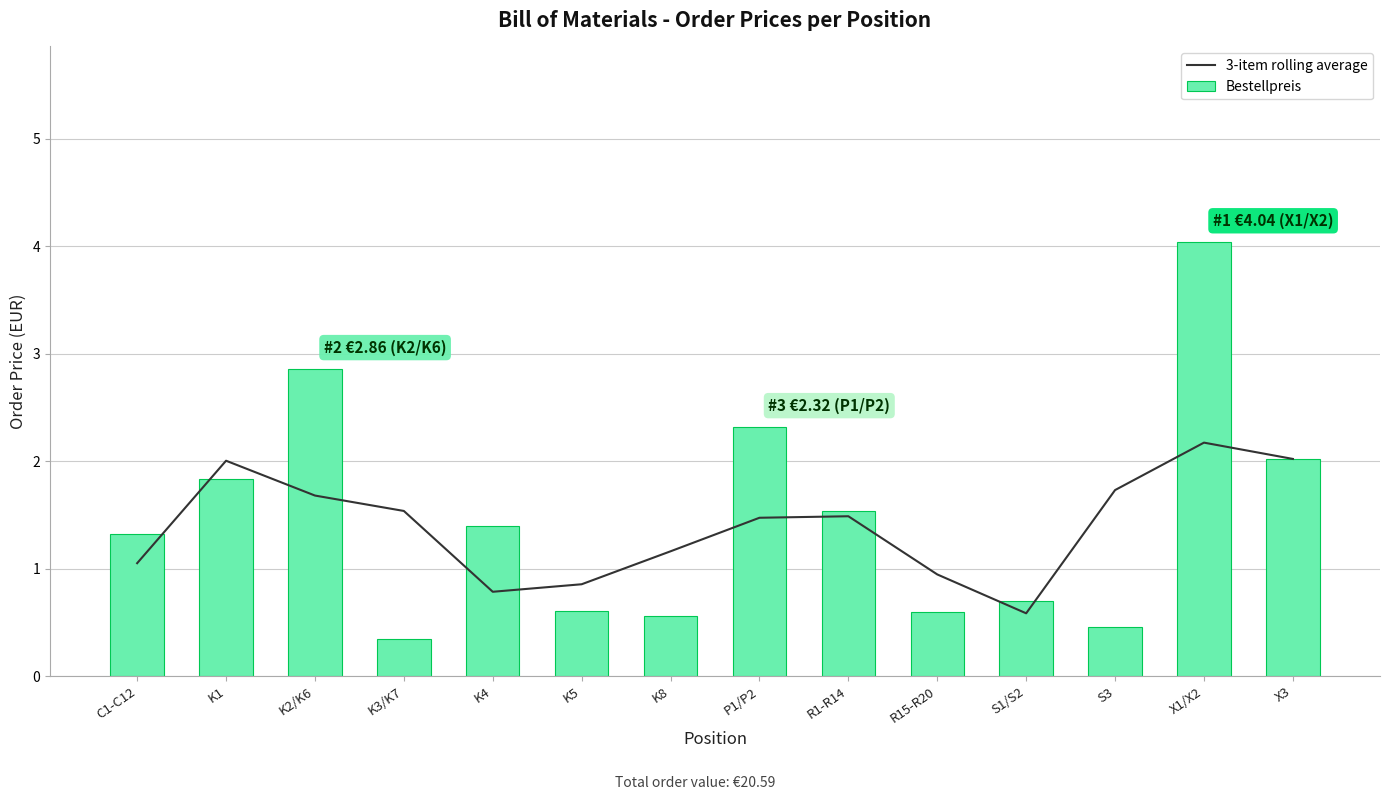

How many values in the 3-item rolling average series are below 1?

4